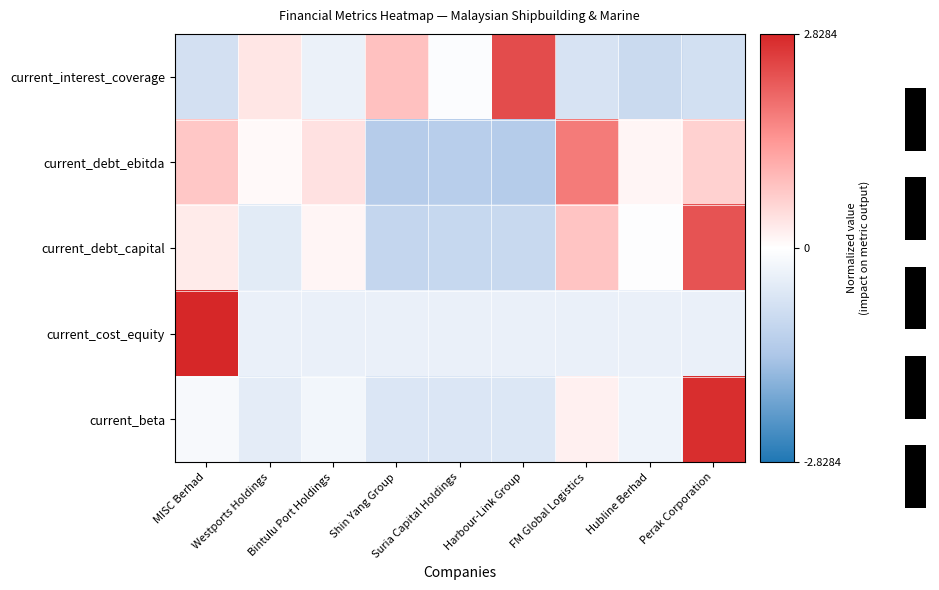

How many values in the current_cost_equity series exceed 0?

1